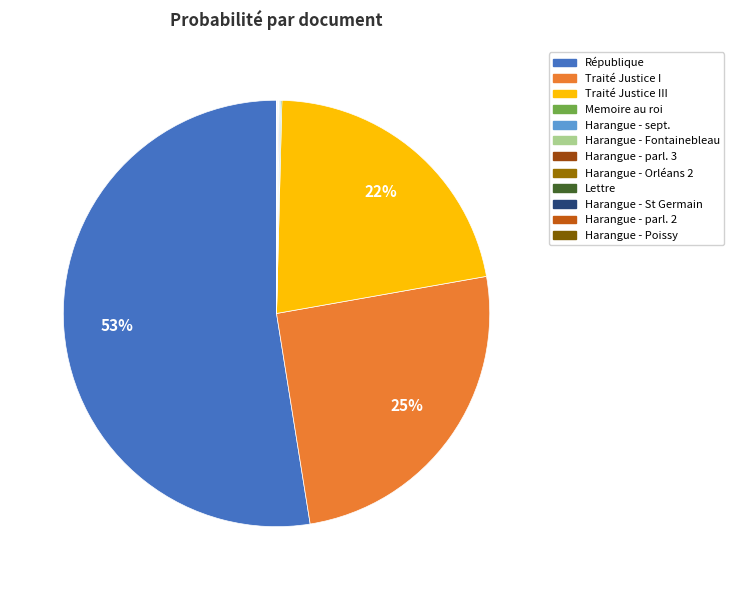

What is the smallest slice in the pie chart?

Harangue - Orléans 2